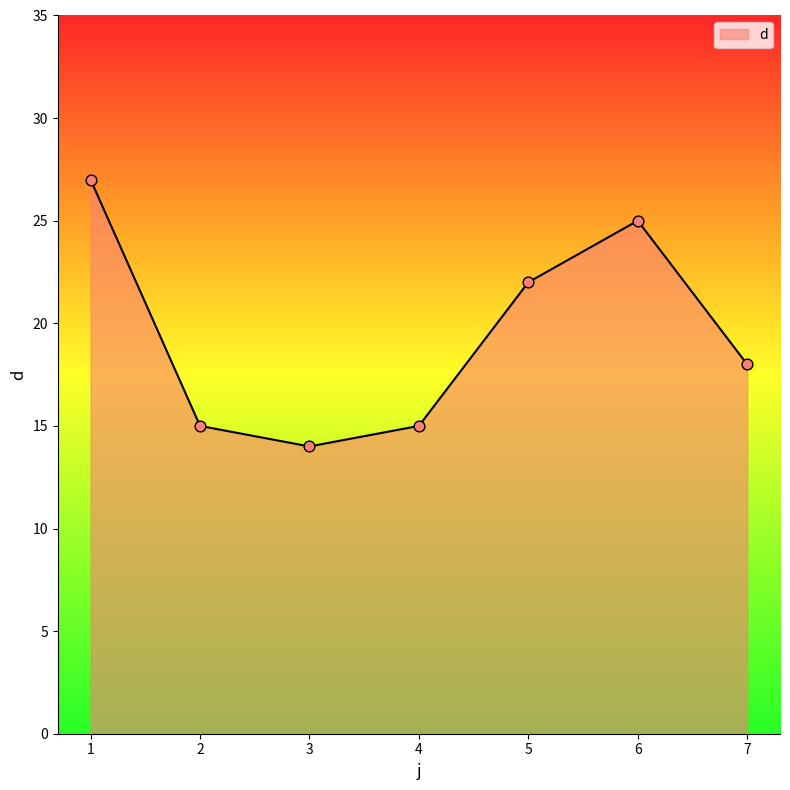

What is the change in value from 5 to 7?

-4